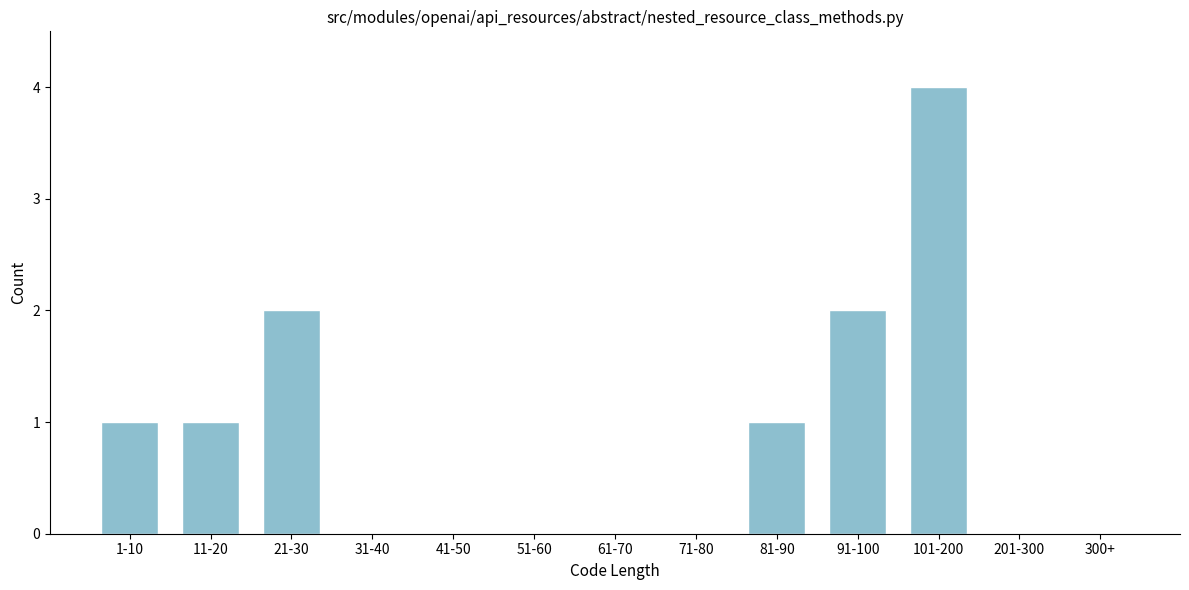

Reading left to right, extract all data points from this chart.

1-10=1	11-20=1	21-30=2	31-40=0	41-50=0	51-60=0	61-70=0	71-80=0	81-90=1	91-100=2	101-200=4	201-300=0	300+=0